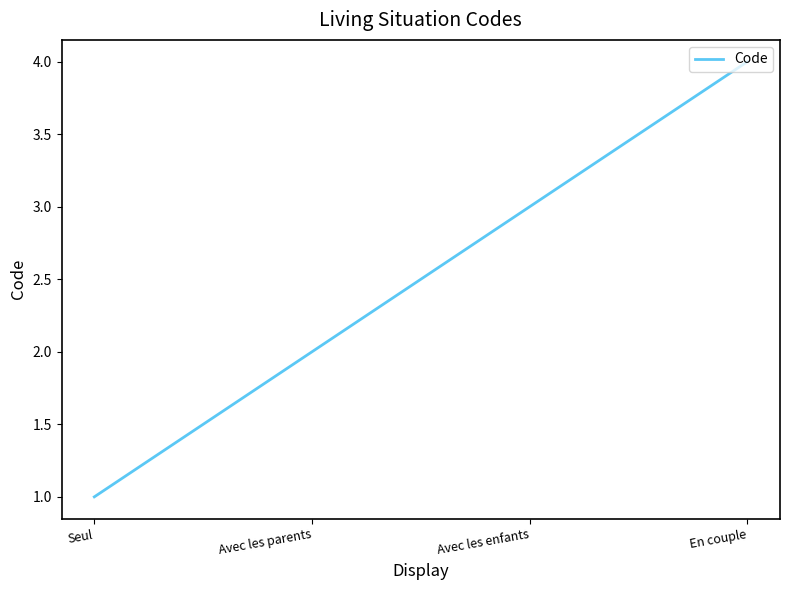

List the labels in order of value, largest first.

En couple, Avec les enfants, Avec les parents, Seul